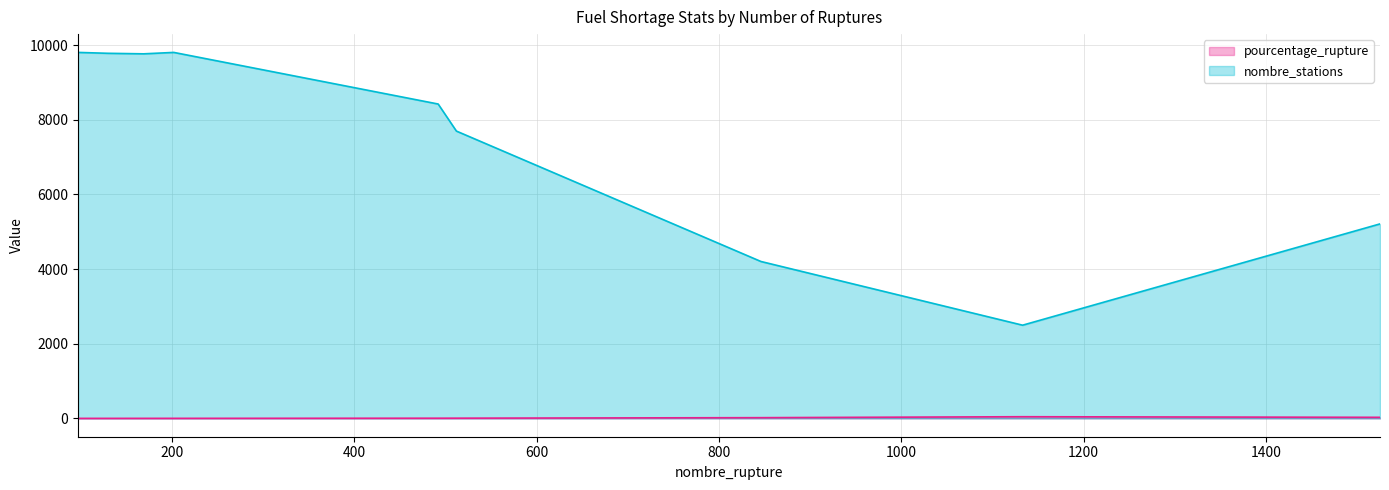

In pourcentage_rupture, how many points are higher than both neighbors (excluding endpoints)?

1